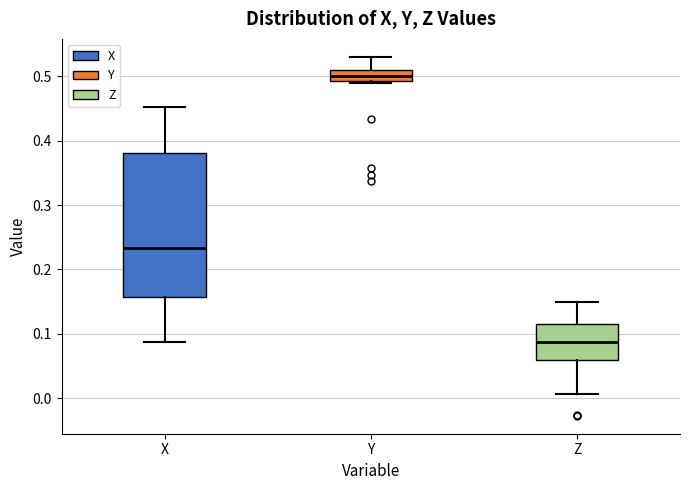

Where is the lower edge of the box for Y on the y-axis? The values are not printed on the chart, so give them approximately, as read against the axis.

0.49